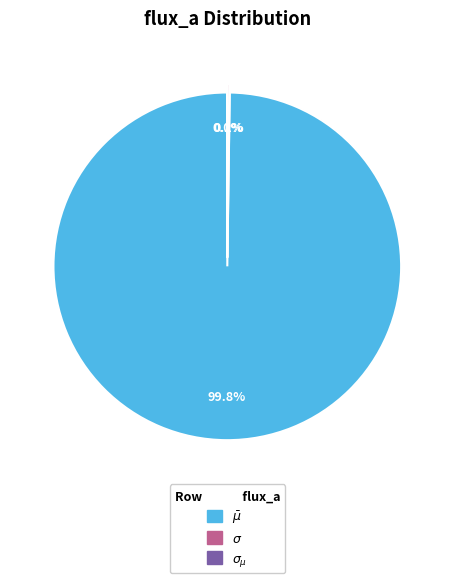

Is there a majority slice in this chart?

Yes